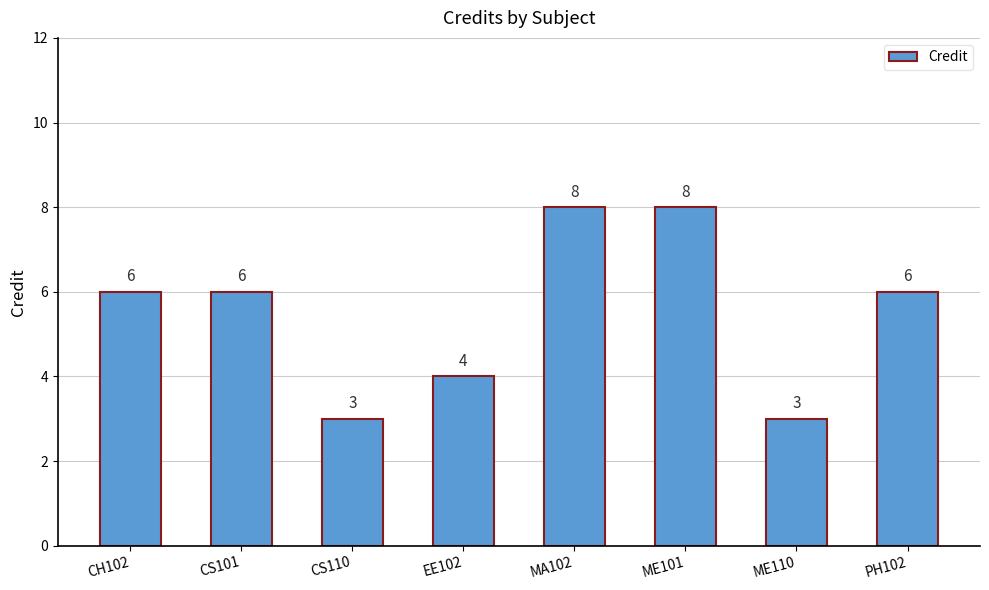

Reading left to right, list all the values displayed in this chart.

6	6	3	4	8	8	3	6